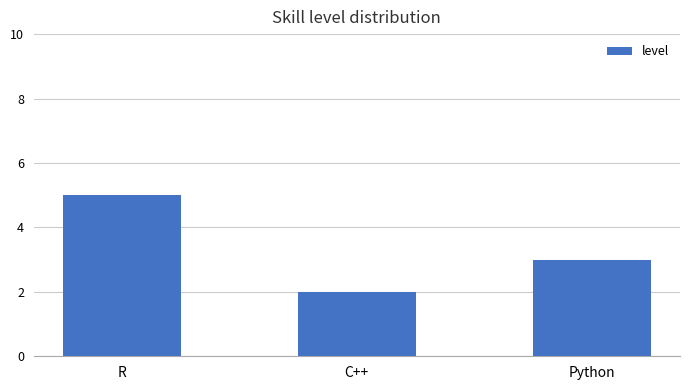

What is the sum of the values at R and C++?

7